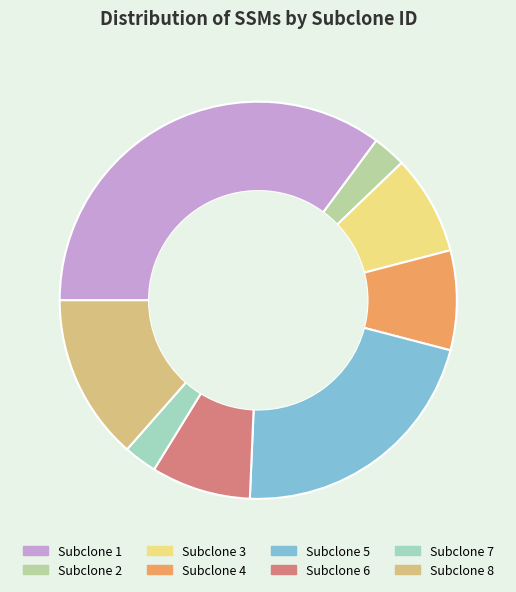

The Subclone 3 slice represents 3% of the pie. True or false?

False